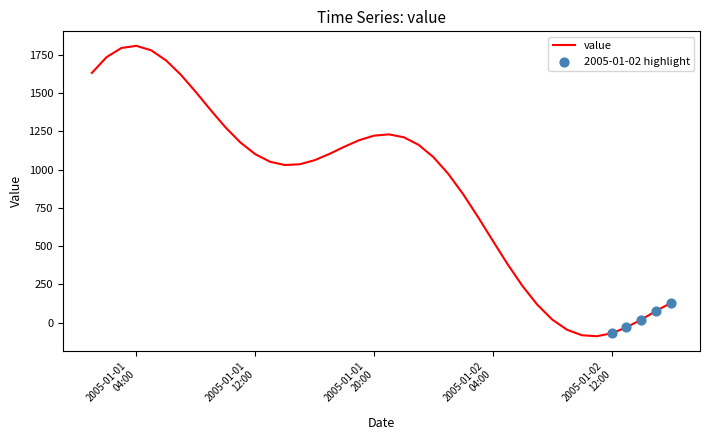

What is the greatest value displayed?

1809.5